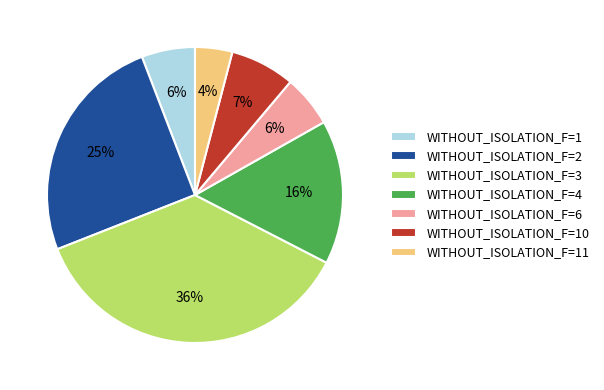

True or false: WITHOUT_ISOLATION_F=4 accounts for 3% of the total.

False